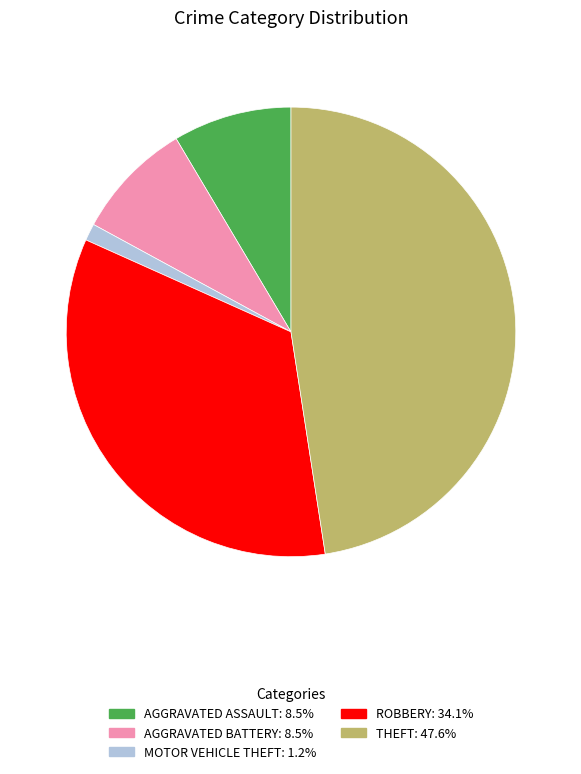

Is there any slice that represents more than half of the pie?

No